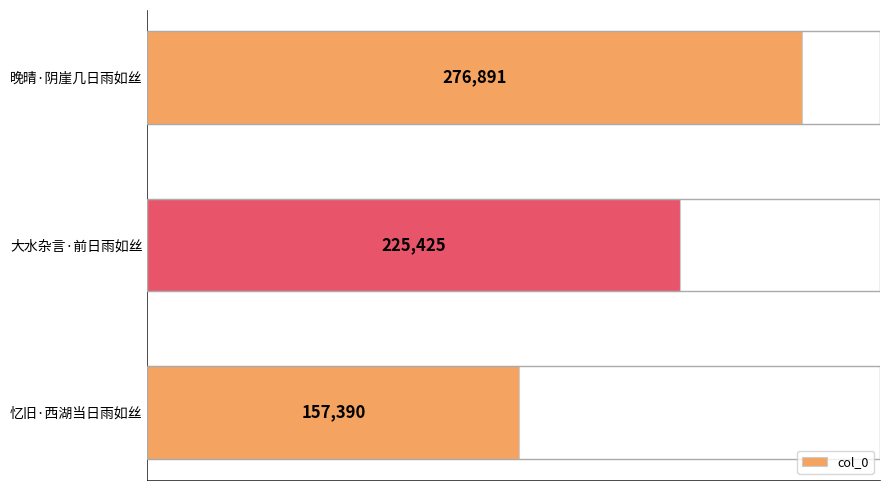

What is the maximum value shown in the chart?

276891